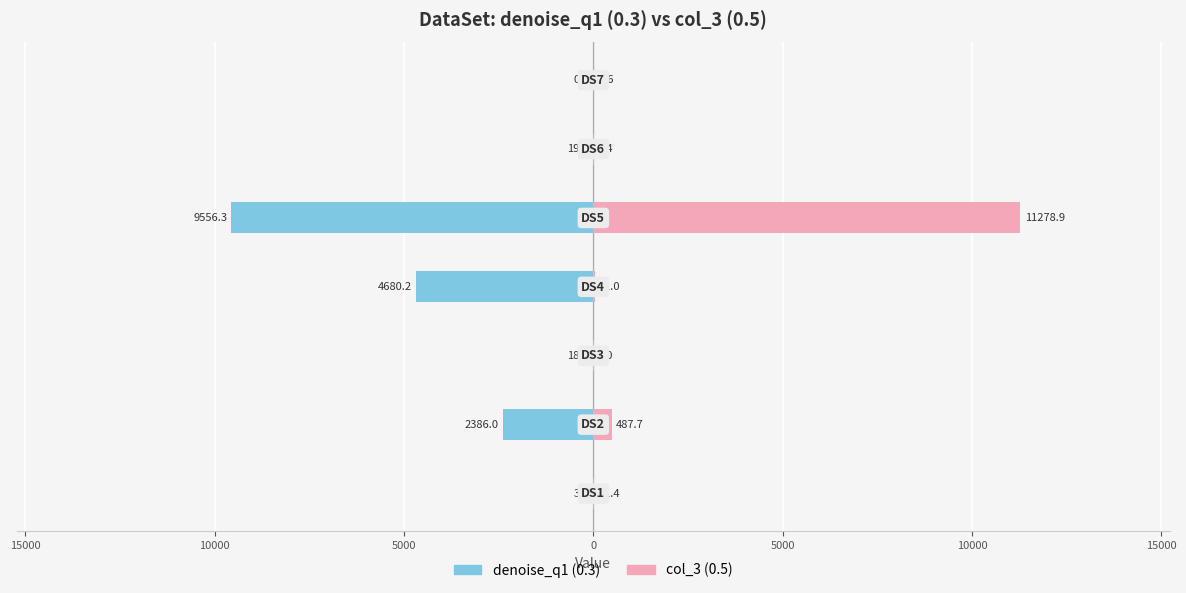

At 5000, list the series in order from smallest to largest.

denoise_q1 (0.3), col_3 (0.5)